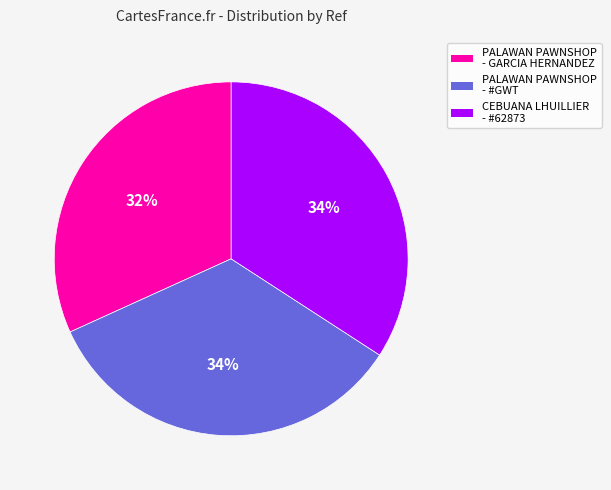

Combined, do PALAWAN PAWNSHOP - #GWT and CEBUANA LHUILLIER - #62873 account for over 50%?

Yes